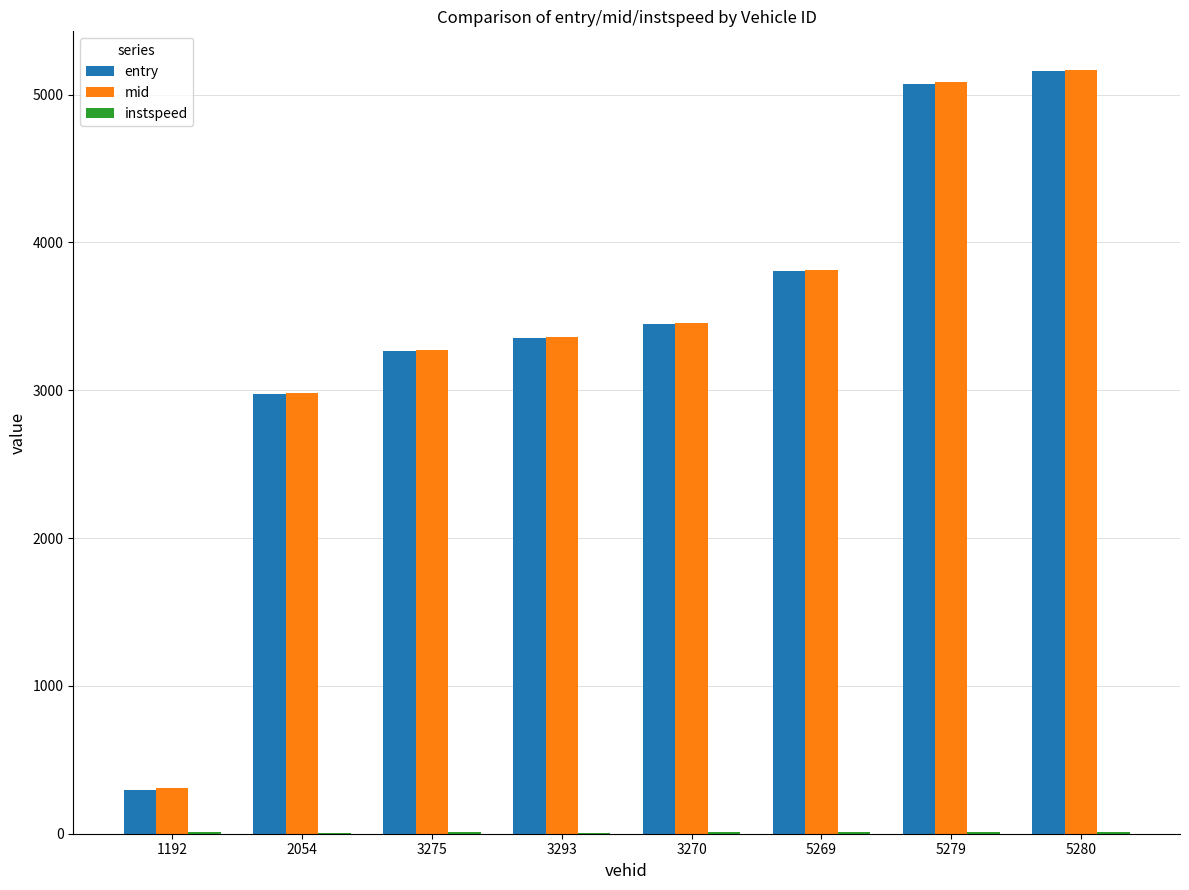

Read the mid value at 5280.

5169.2